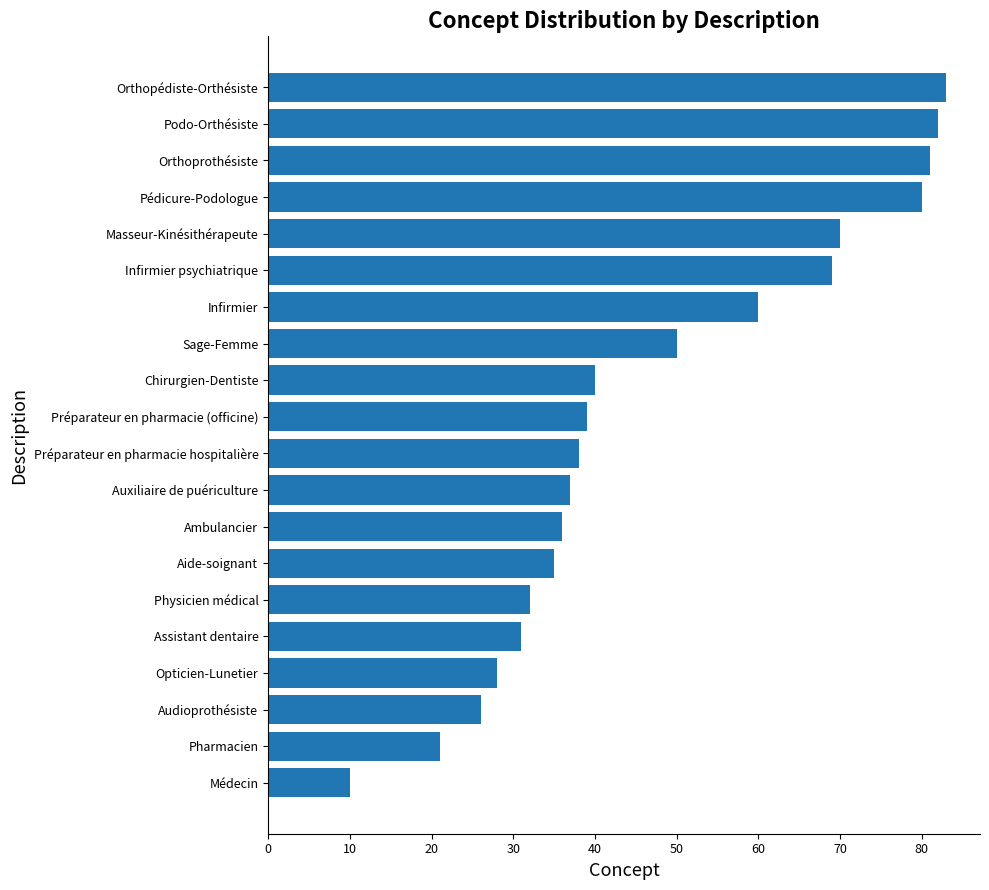

What is the sum of all values?

948